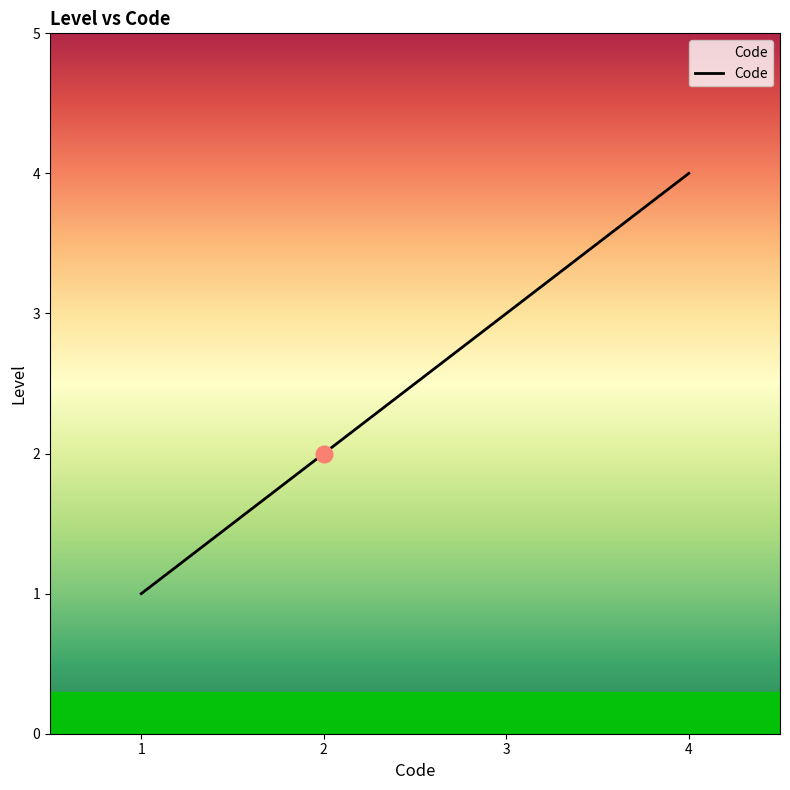

The value at 2 is 1. True or false?

False